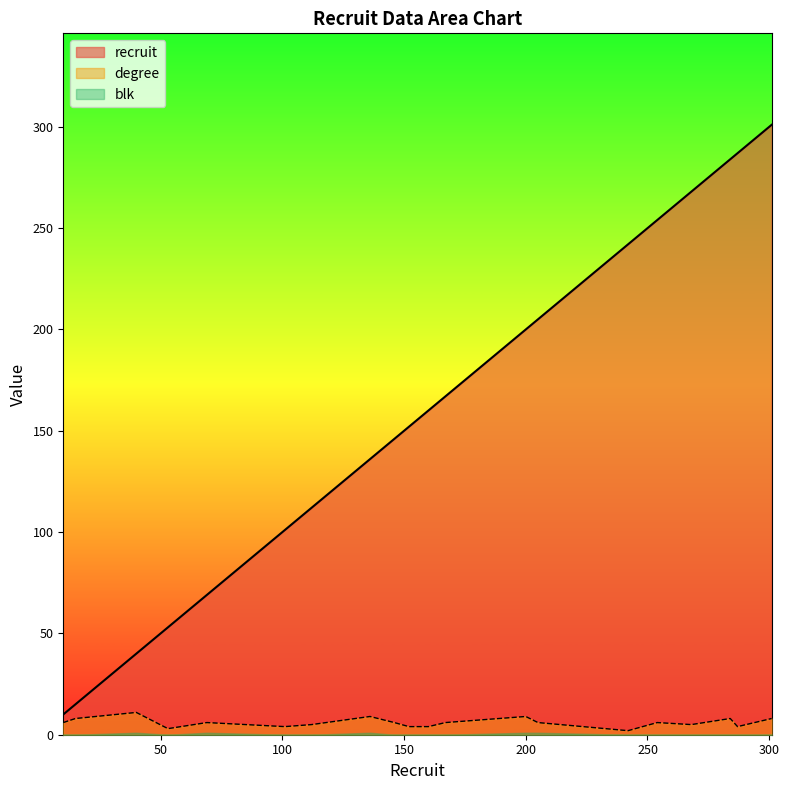

True or false: degree has more than 0 interior local peaks.

True